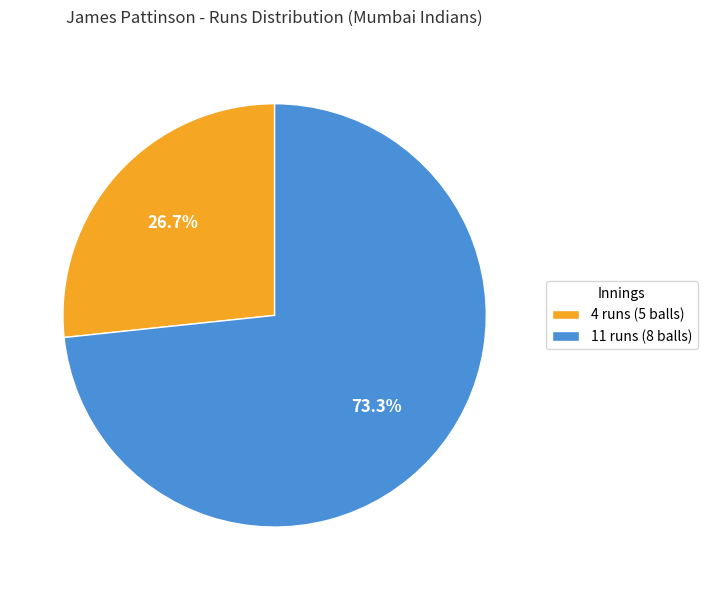

Combined, what portion of the pie is 4 runs (5 balls) and 11 runs (8 balls)?

100.0%